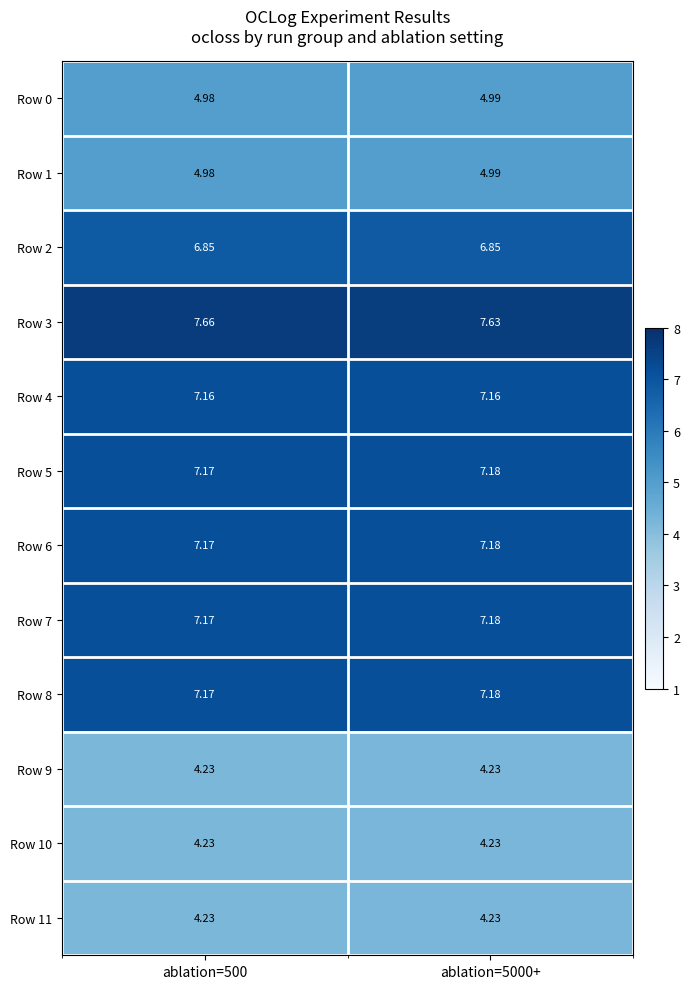

Is the value of Row 6 at ablation=5000+ greater than the value of Row 5 at ablation=500?

Yes